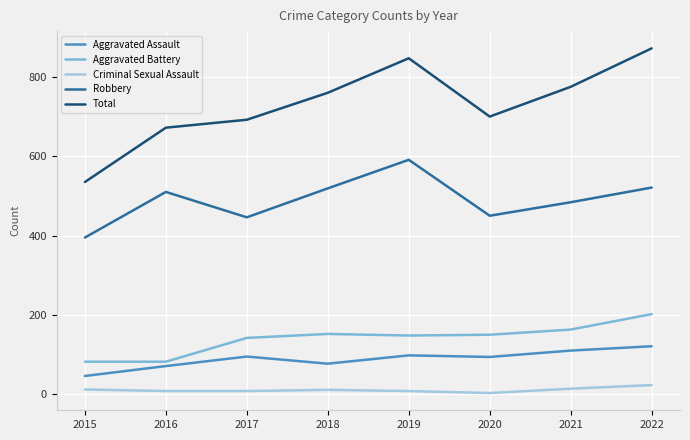

True or false: Robbery and Criminal Sexual Assault intersect in this chart.

False